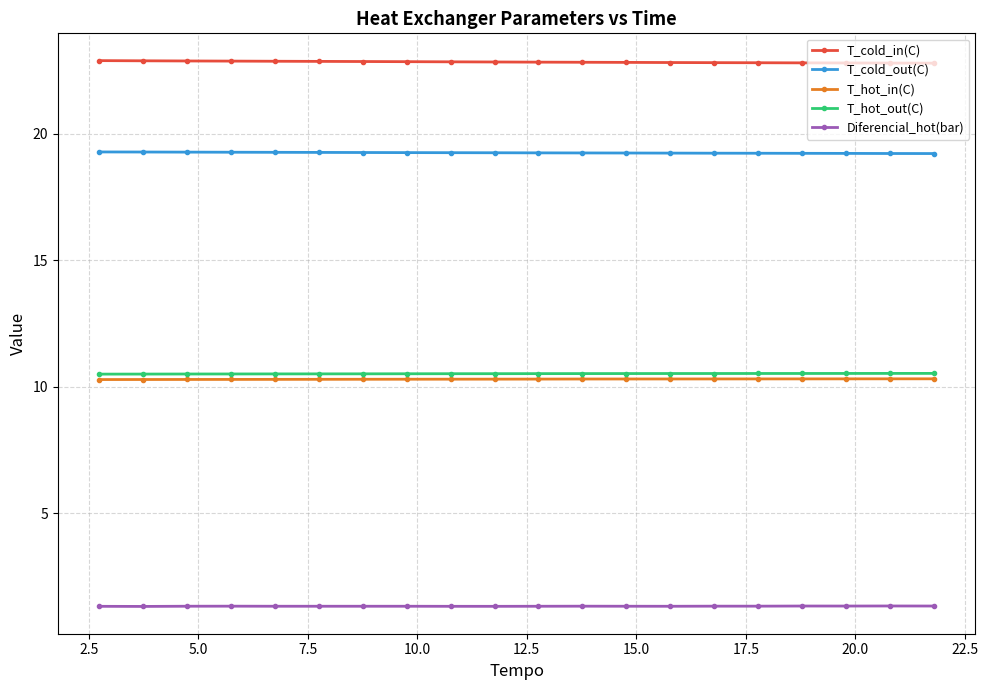

Count the T_hot_in(C) values in the range 10 to 11.

20